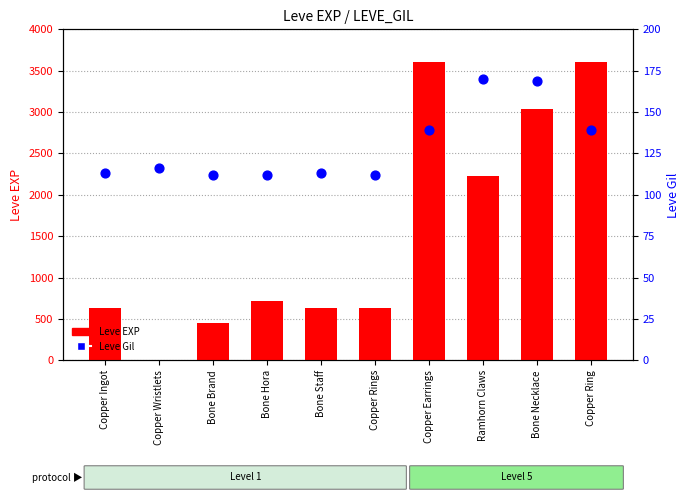

What is the total value across all series at Copper Rings?

742